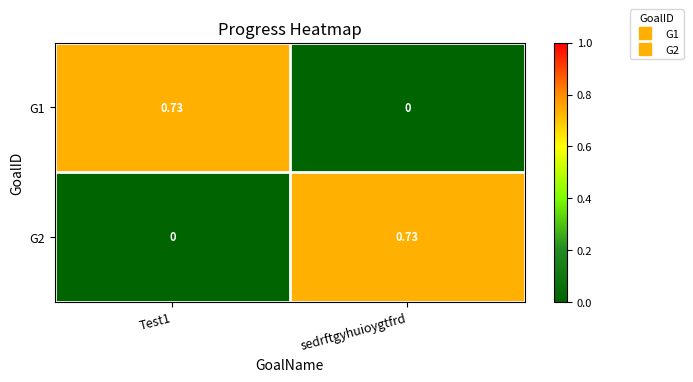

How many values in G2 are above zero?

1